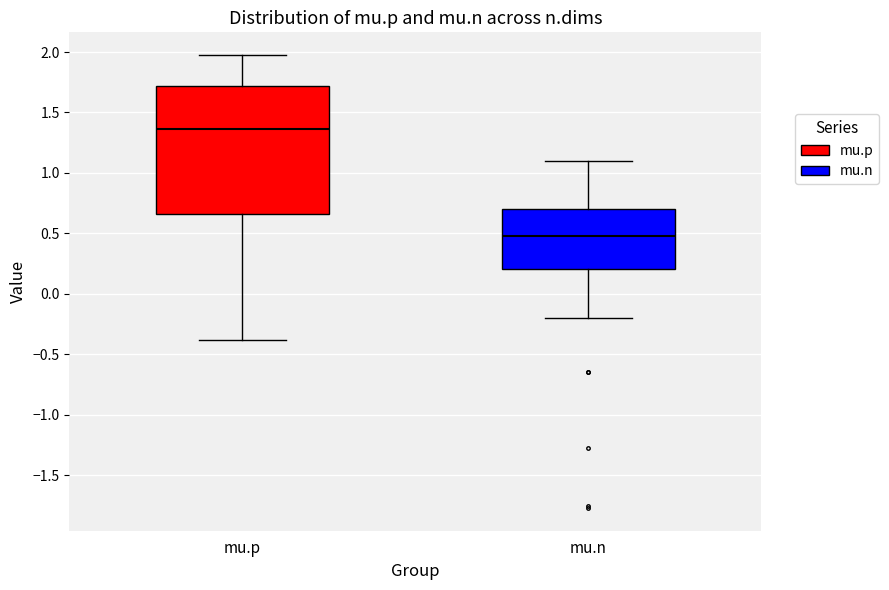

Reading left to right, read every box against the y-axis: the position of its median line, the range the box covers, and the ends of its whiskers. The values are not printed on the chart, so give them approximately, as read against the axis.

mu.p: median 1.35, box 0.65 to 1.70, whiskers -0.40 to 2.00
mu.n: median 0.50, box 0.20 to 0.70, whiskers -0.20 to 1.10